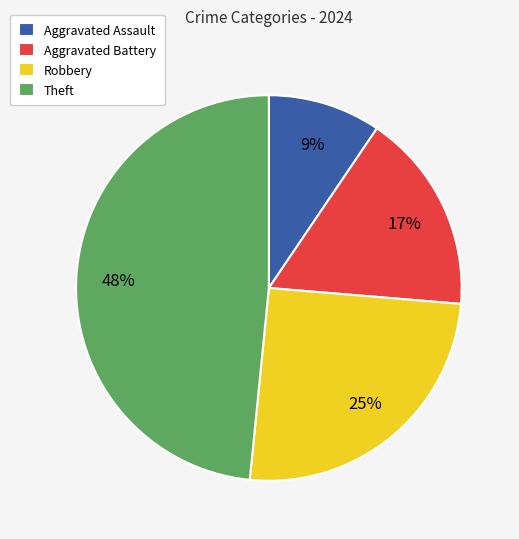

Combined, do Theft and Aggravated Assault account for over 50%?

Yes